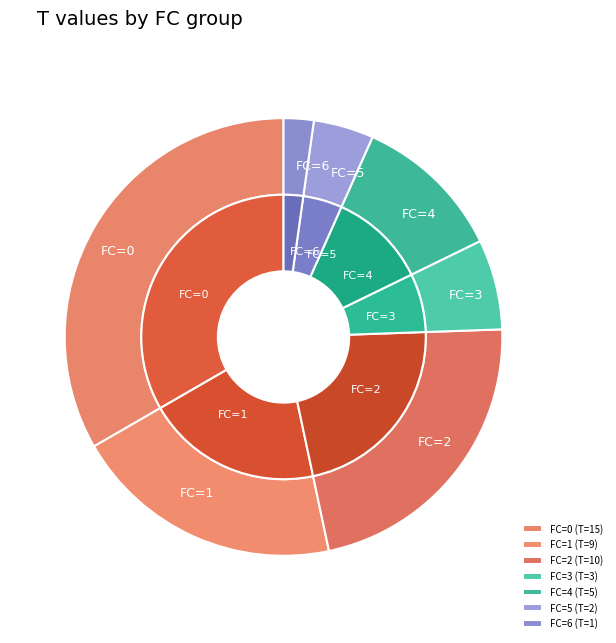

Do 3 and 5 together represent more than half of the pie?

No